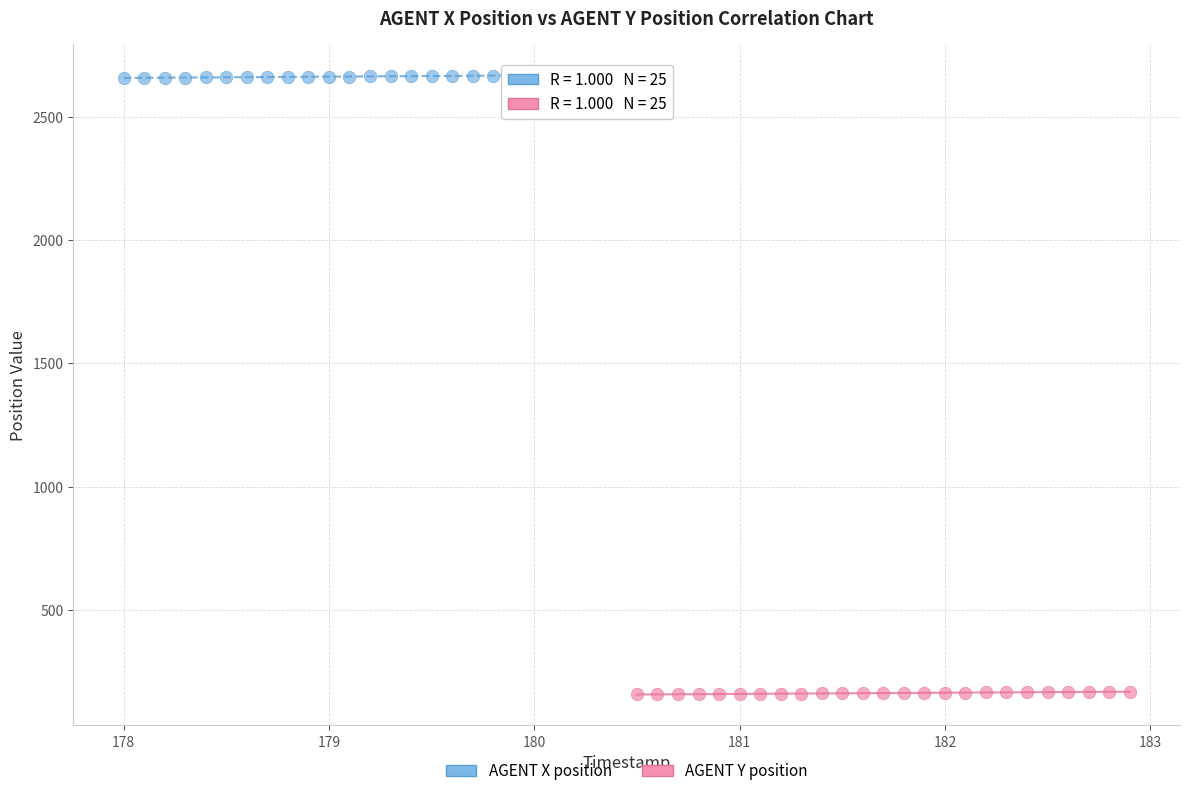

Which series reaches the maximum Y coordinate?

AGENT X position